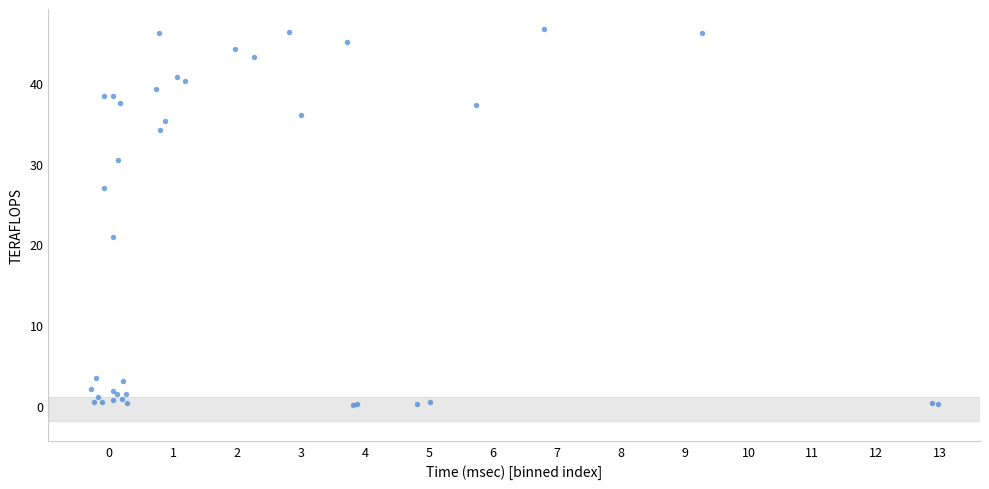

What Y value in the scatter plot is closest to 23?

21.0